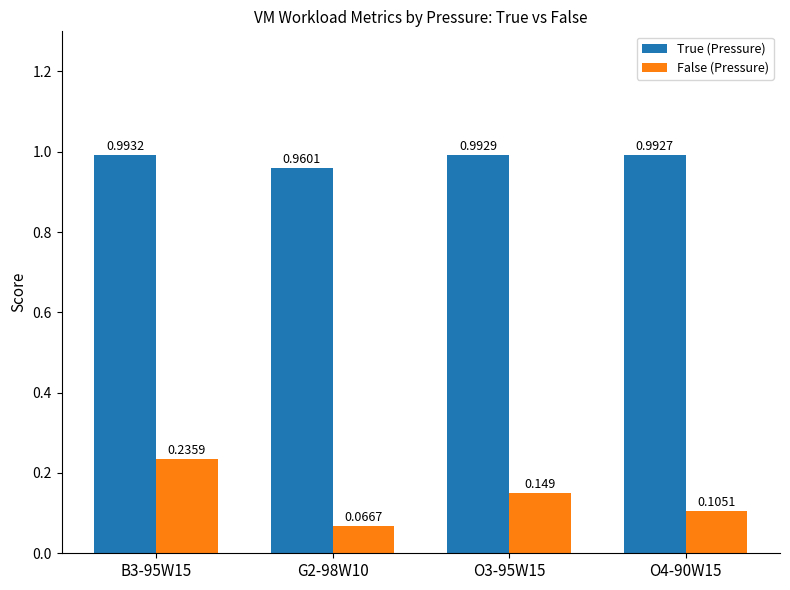

What position from the left is O3-95W15?

3